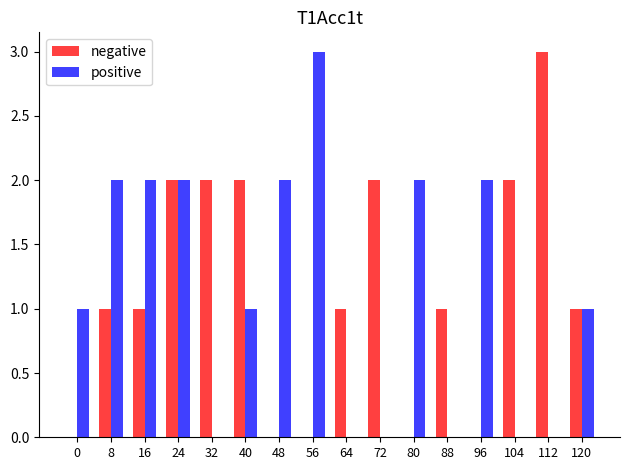

How many groups of bars are there?

16